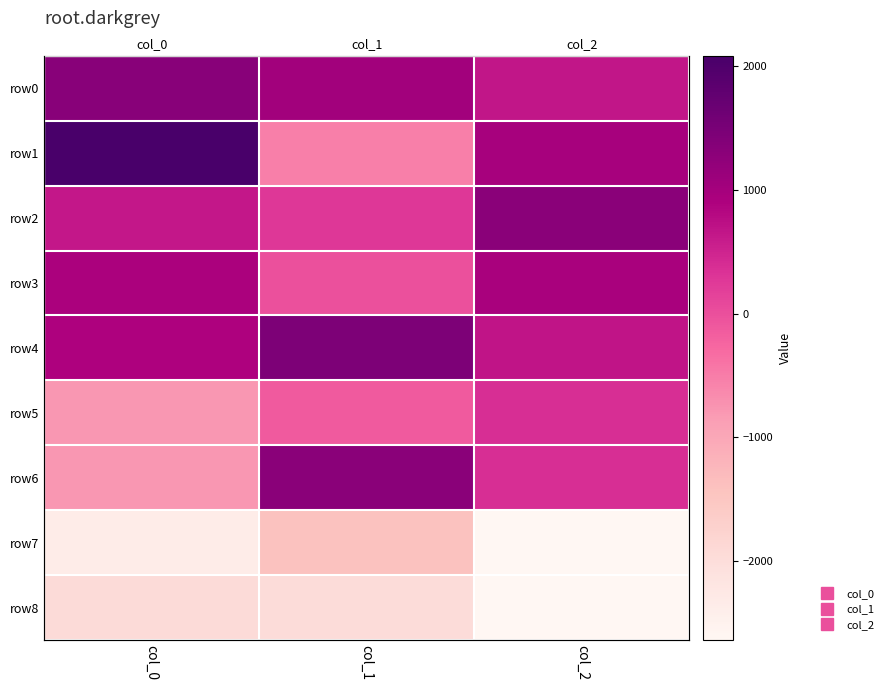

The row5 series shows -126.3 at col_1. True or false?

True